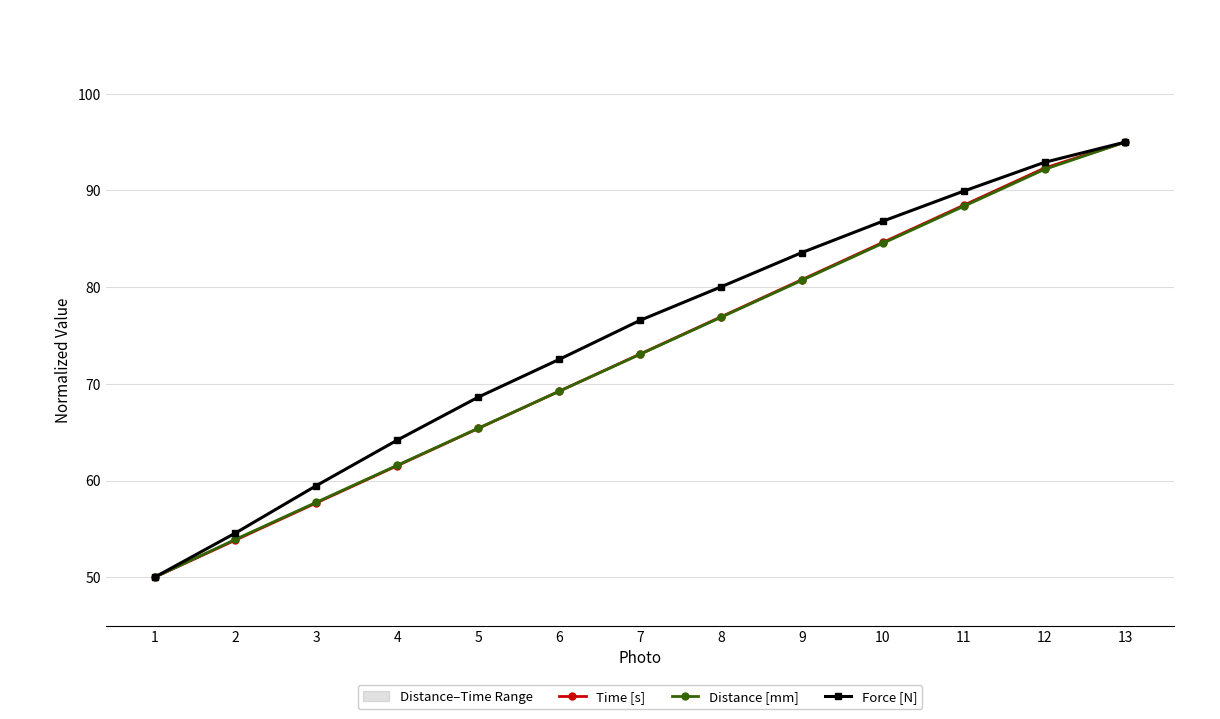

What is the spread (max minus min) of values at 4?

2.6